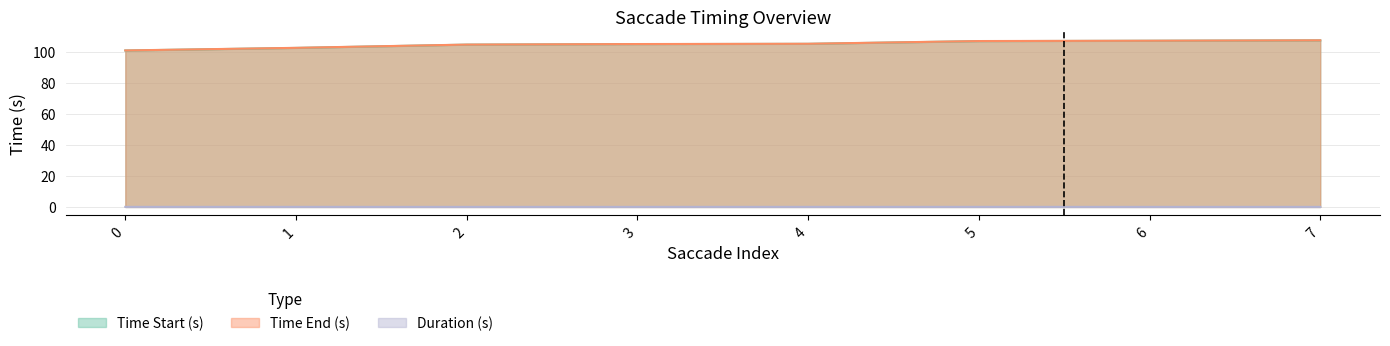

Is the value of Duration (s) at 1 greater than the value of Time Start (s) at 3?

No